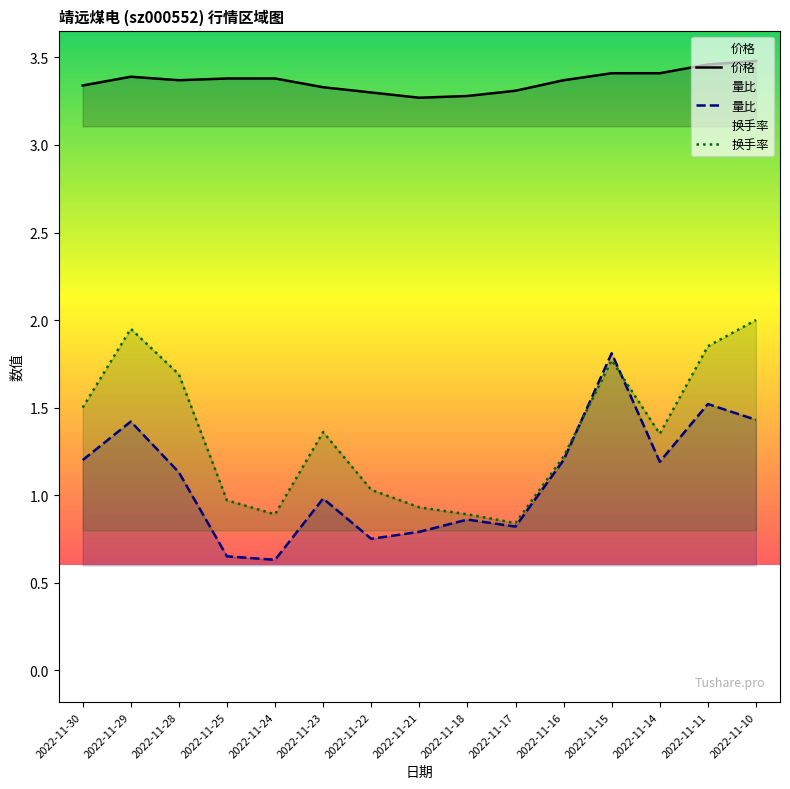

Between 2022-11-23 and 2022-11-29, which series saw the biggest shift?

换手率